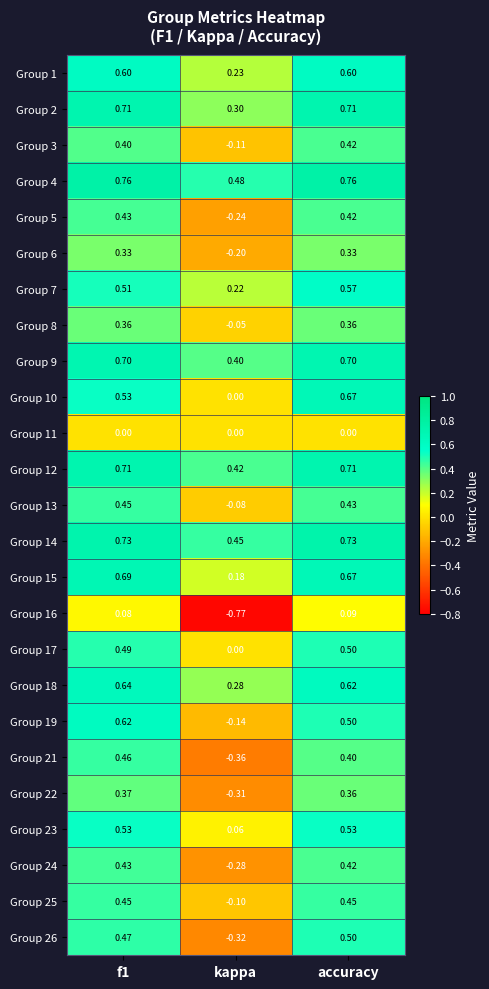

Which category has the lowest value across all series?

kappa